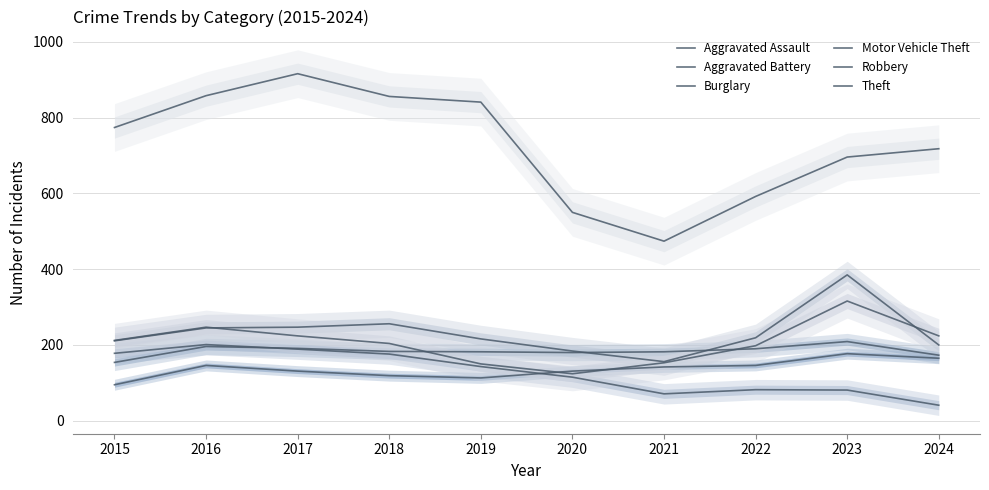

Which category has the lowest value in the Aggravated Assault series?

2015